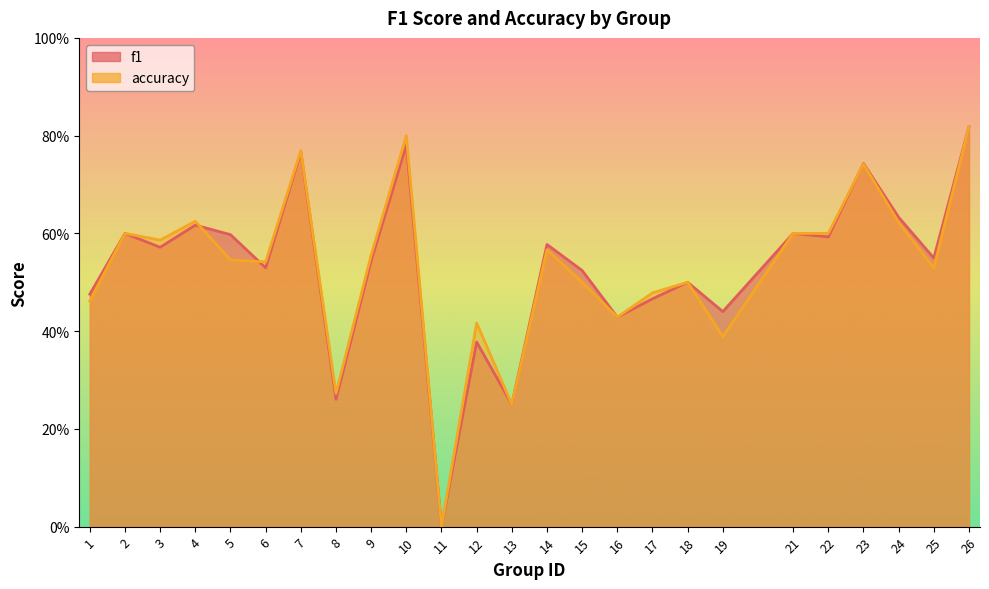

What are all the series names shown in the legend?

f1, accuracy